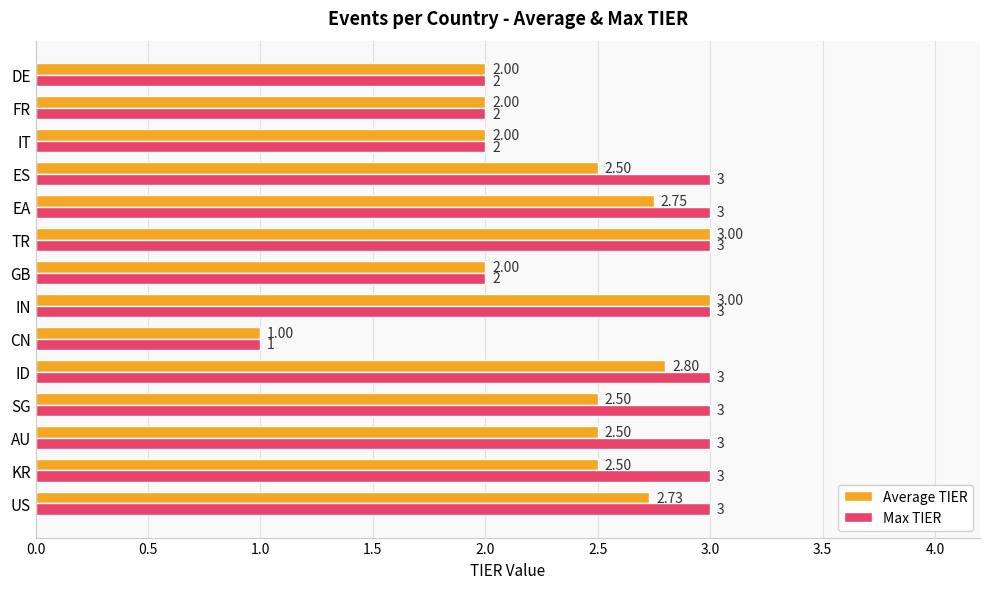

Which series has the largest total across all categories?

Max TIER